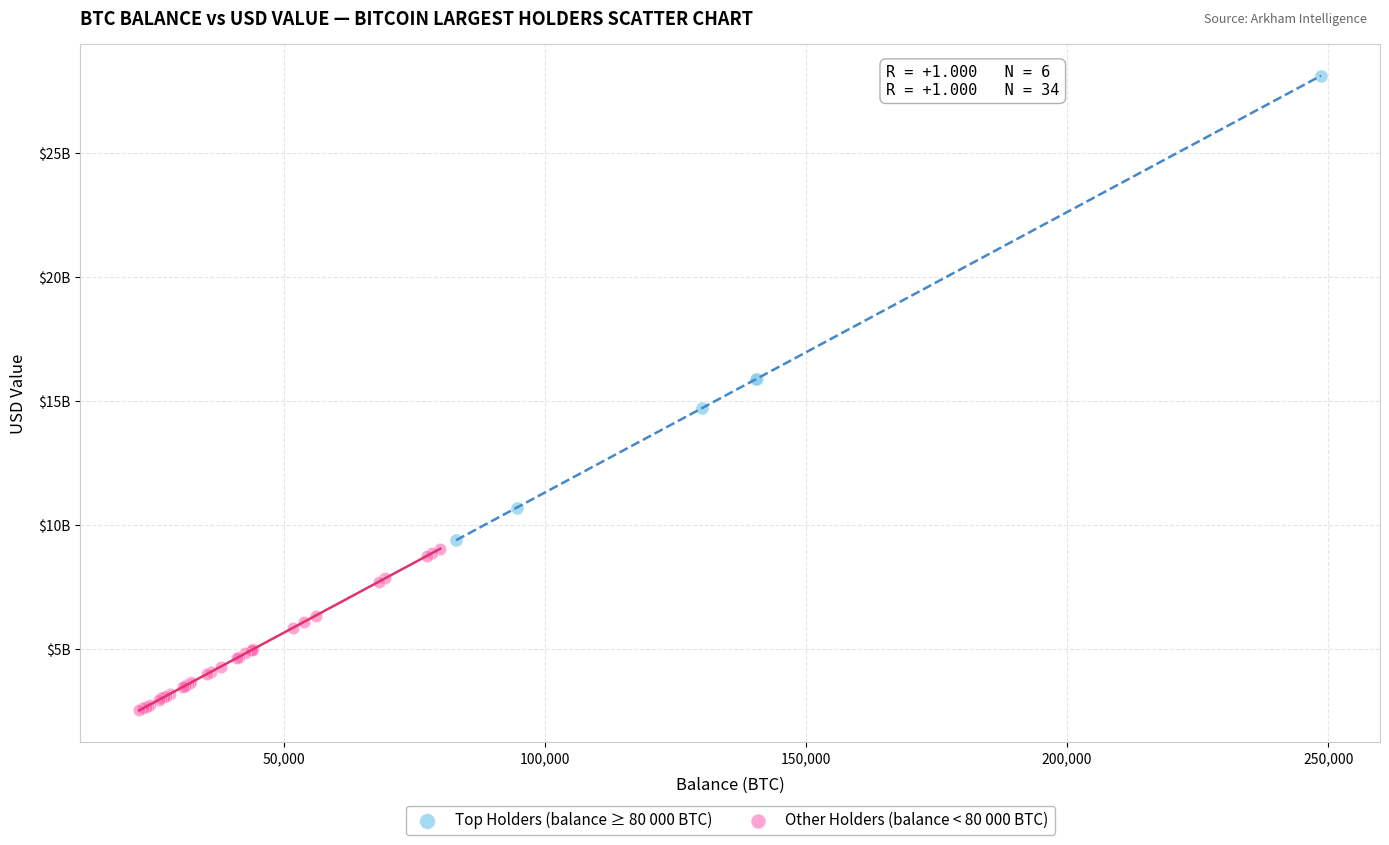

What are all the series names shown in the legend?

Top Holders (balance ≥ 80 000 BTC), Other Holders (balance < 80 000 BTC)